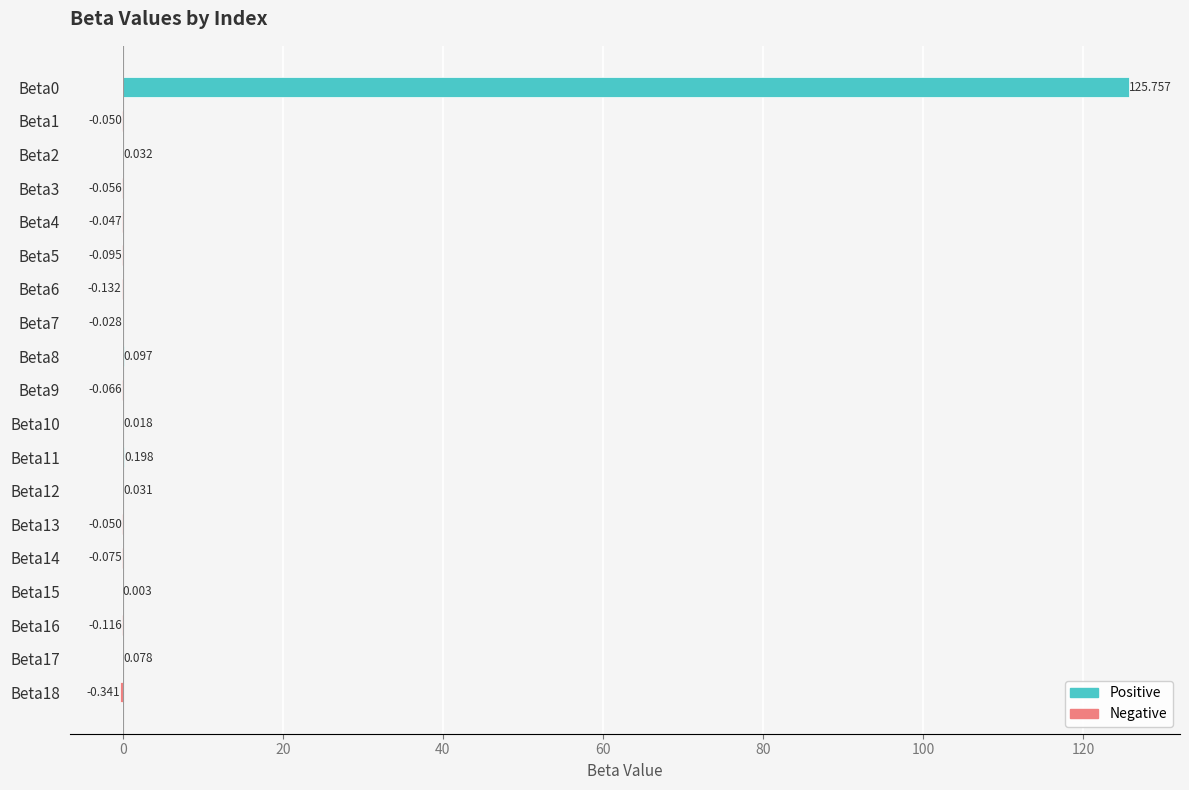

Rank the categories by value from highest to lowest.

Beta0, Beta11, Beta8, Beta17, Beta2, Beta12, Beta10, Beta15, Beta7, Beta4, Beta13, Beta1, Beta3, Beta9, Beta14, Beta5, Beta16, Beta6, Beta18